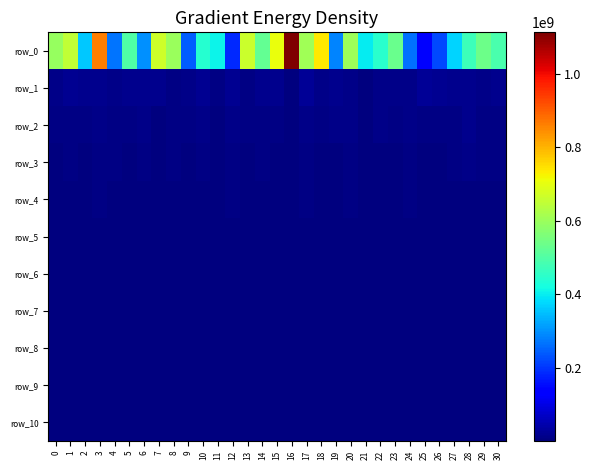

At how many categories does at least one series exceed 494322155?

15